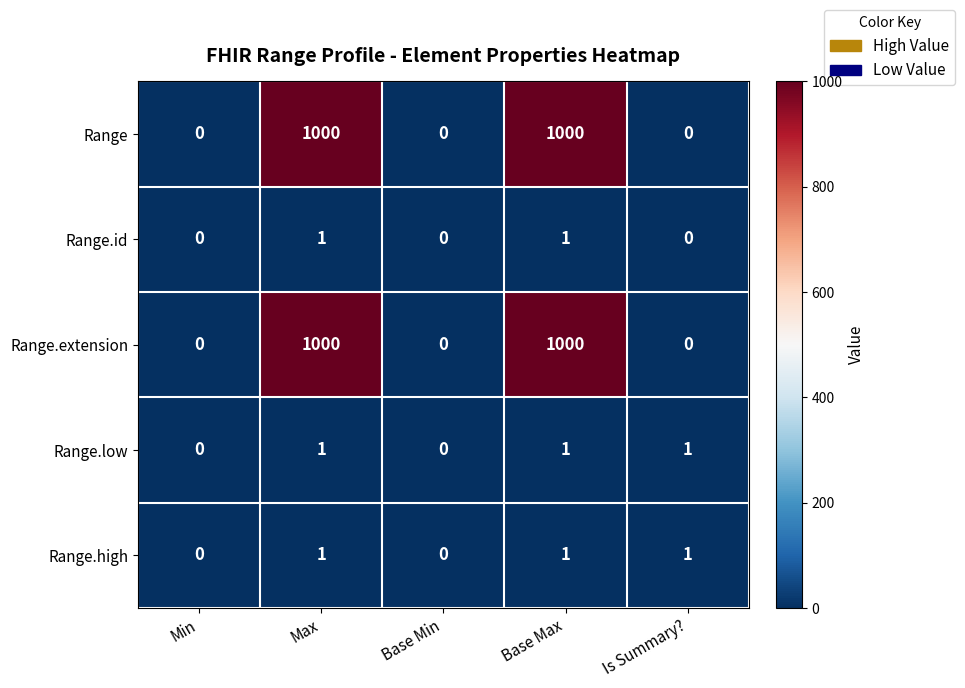

Reading right to left, list all the values displayed in this chart.

Range: 0	1000	0	1000	0
Range.id: 0	1	0	1	0
Range.extension: 0	1000	0	1000	0
Range.low: 1	1	0	1	0
Range.high: 1	1	0	1	0